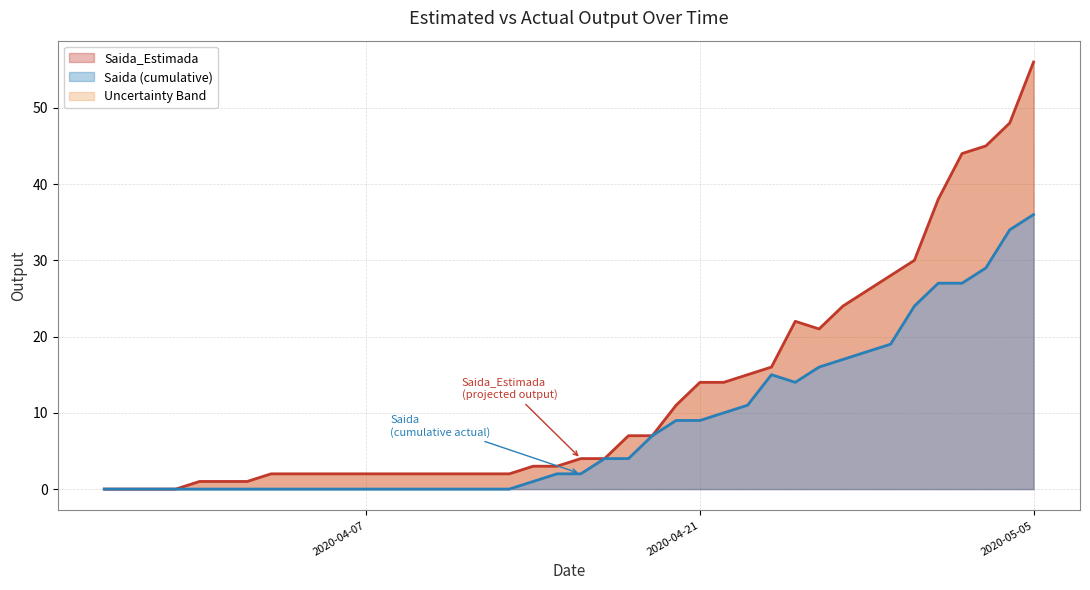

Read the value at 2020-04-13.

2